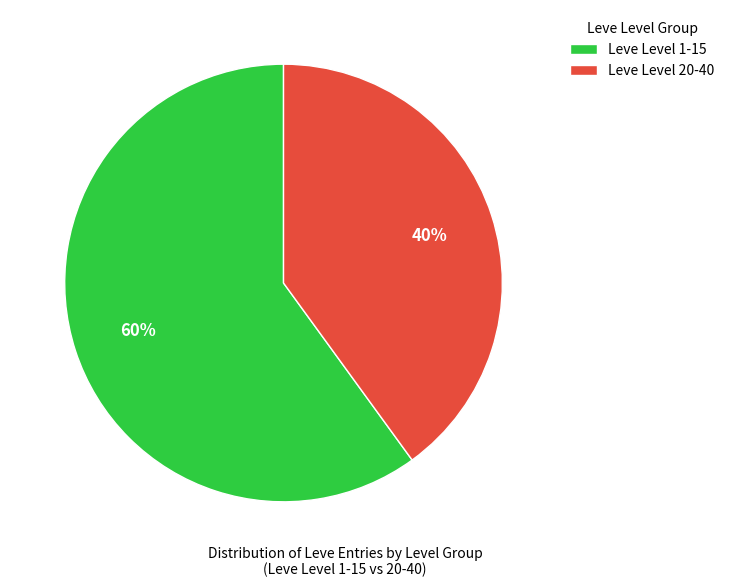

Count the number of slices in the pie.

2